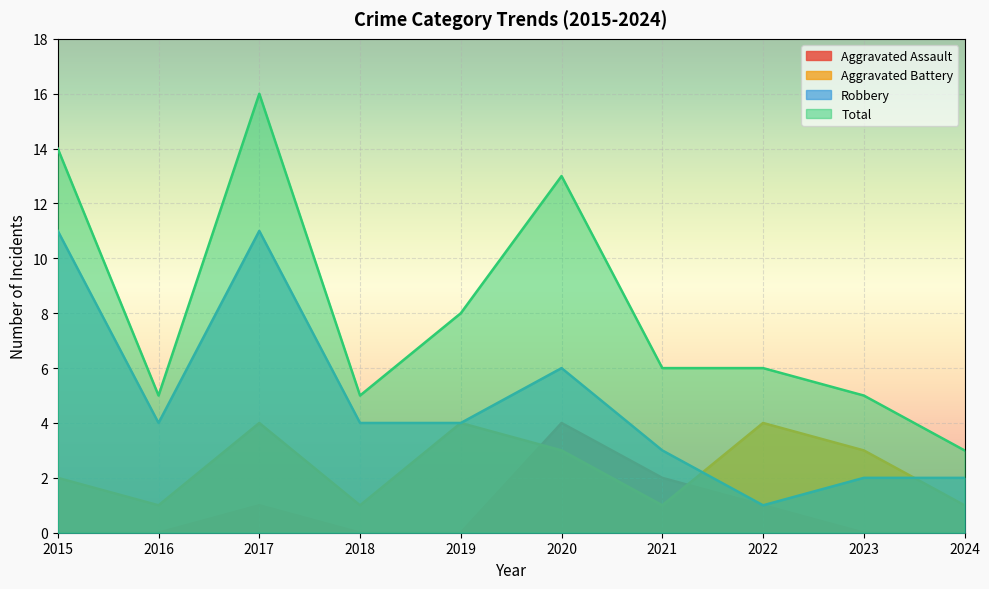

True or false: Total has more than 0 interior local peaks.

True